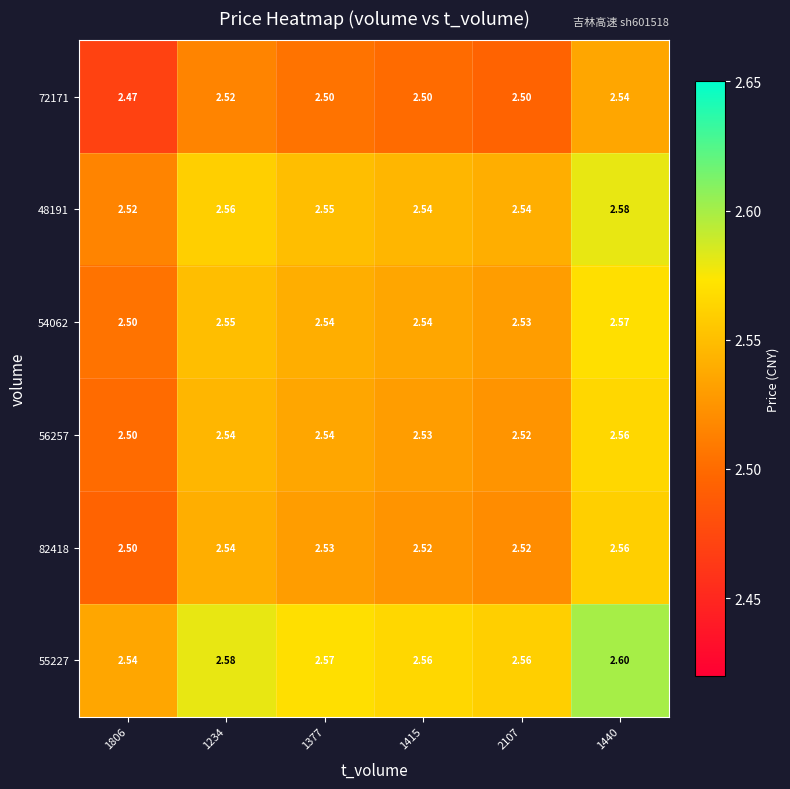

Is the value of 56257 at 2107 greater than the value of 48191 at 1415?

No